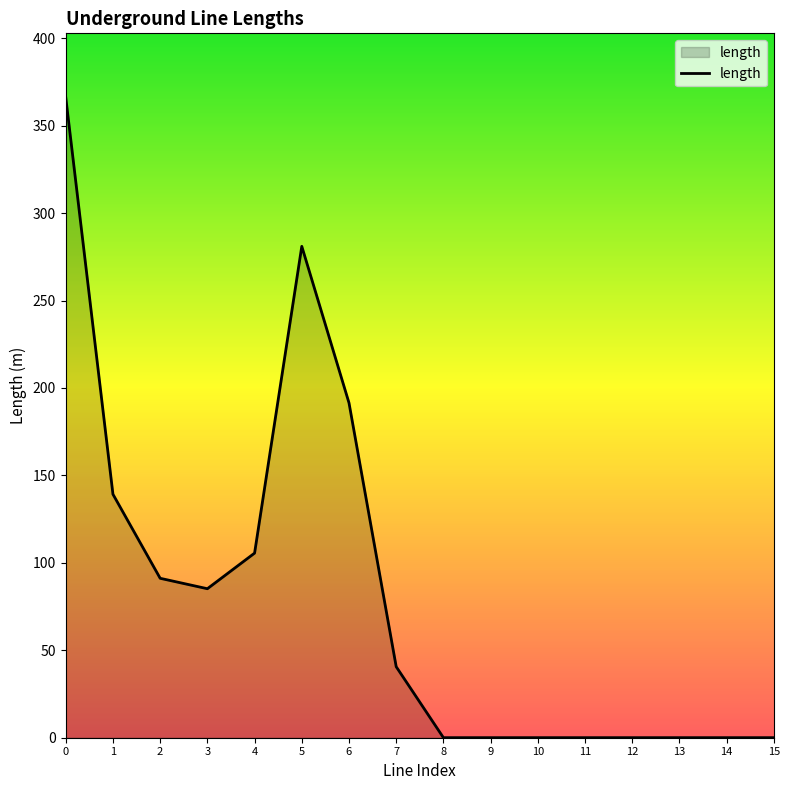

What is the difference between the maximum and minimum values?

366.1